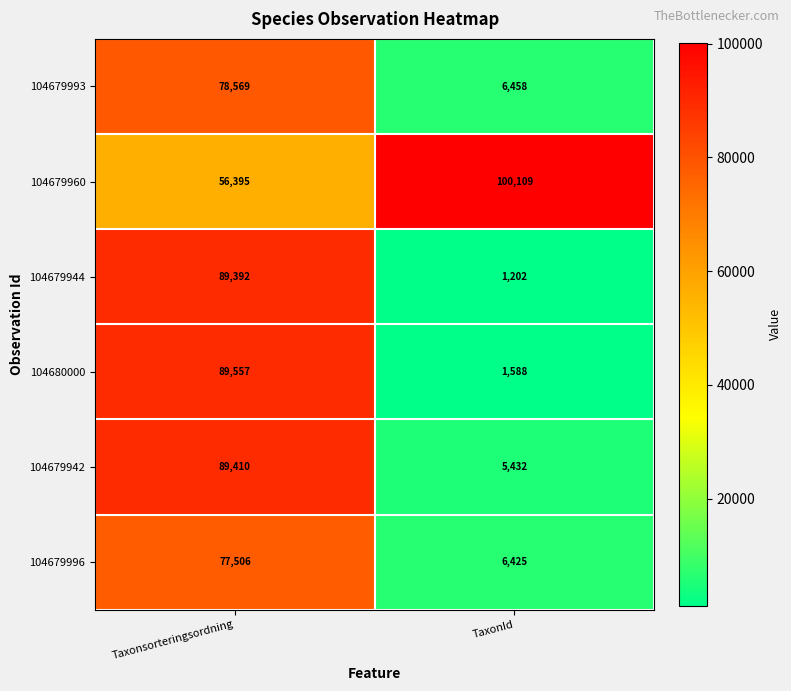

Which category has the highest value across all series?

TaxonId